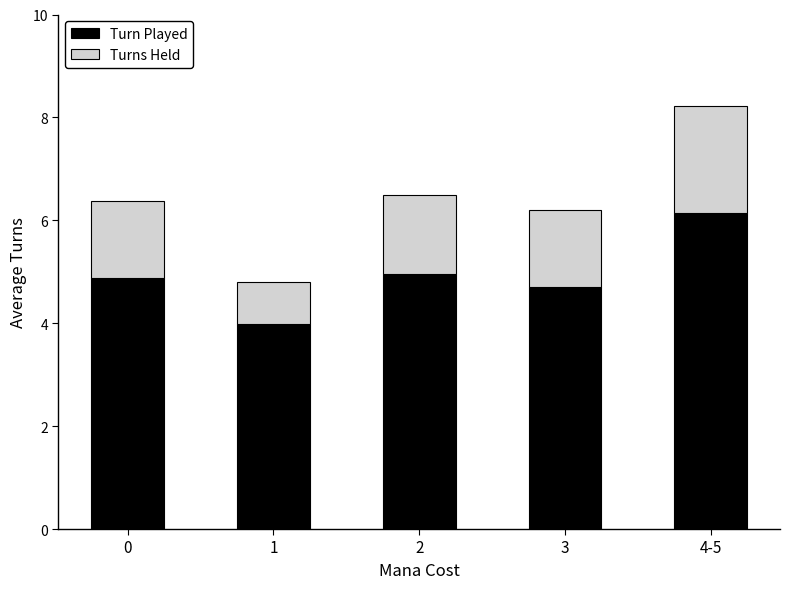

Does the chart contain stacked bars?

Yes